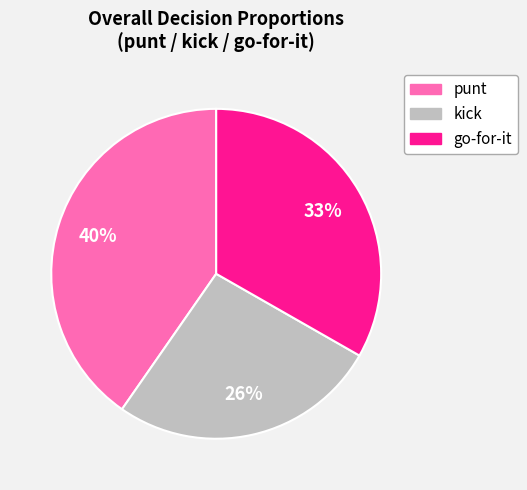

To the nearest percent, what is the difference between the largest and smallest slice percentages?

14%